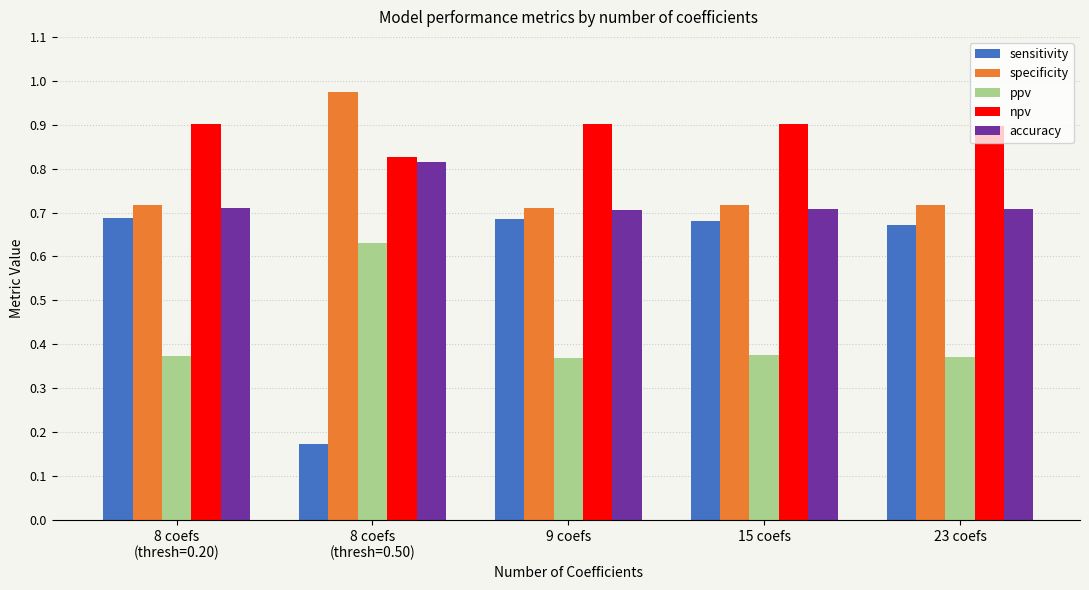

True or false: sensitivity has a value of 0.7 at 8 coefs
(thresh=0.20).

True